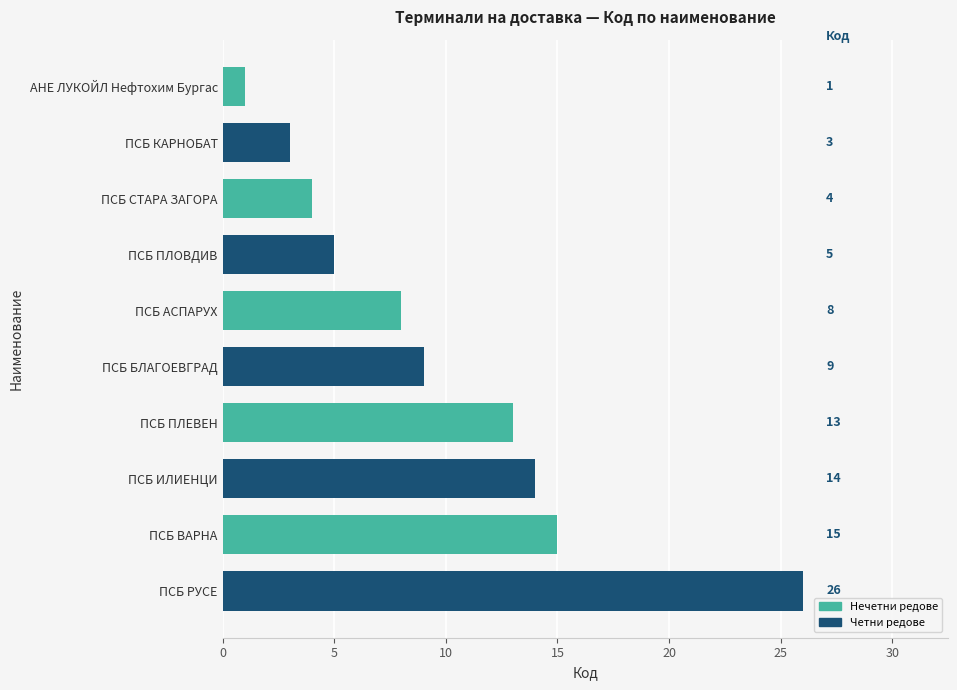

How many data points are less than 9?

5